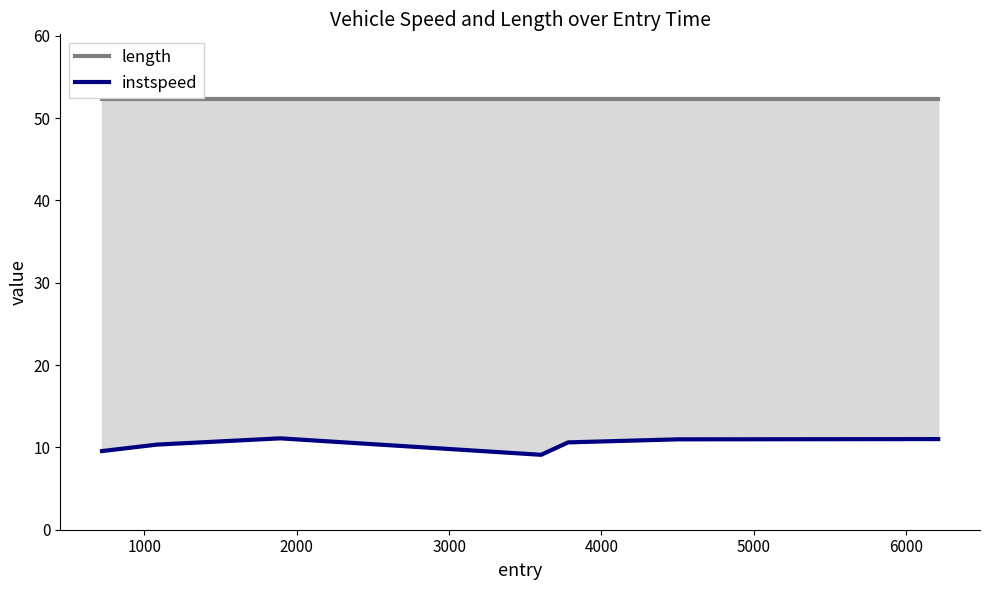

At which category is the sum across all series the highest?

2000